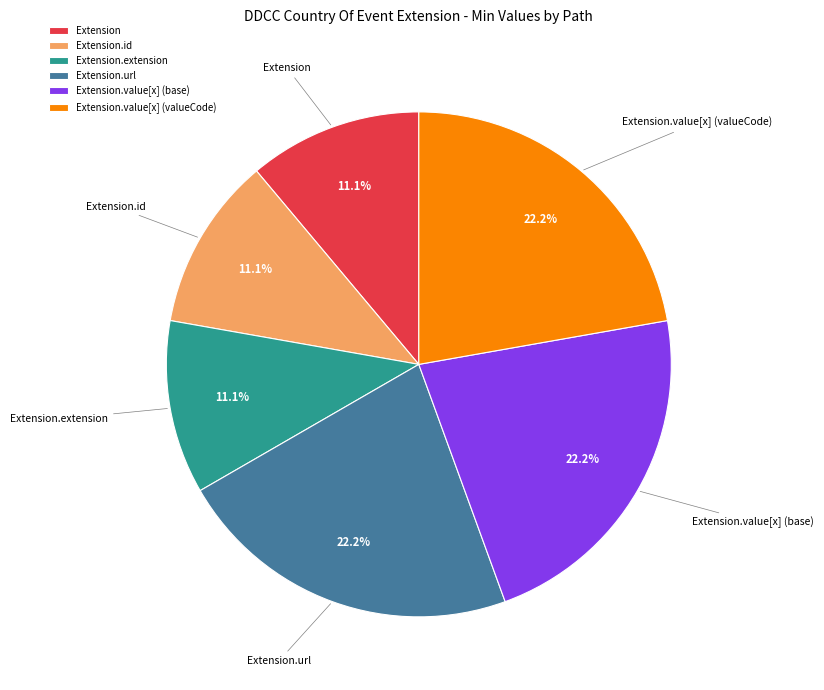

Is Extension.value[x] (valueCode) the majority of the pie?

No